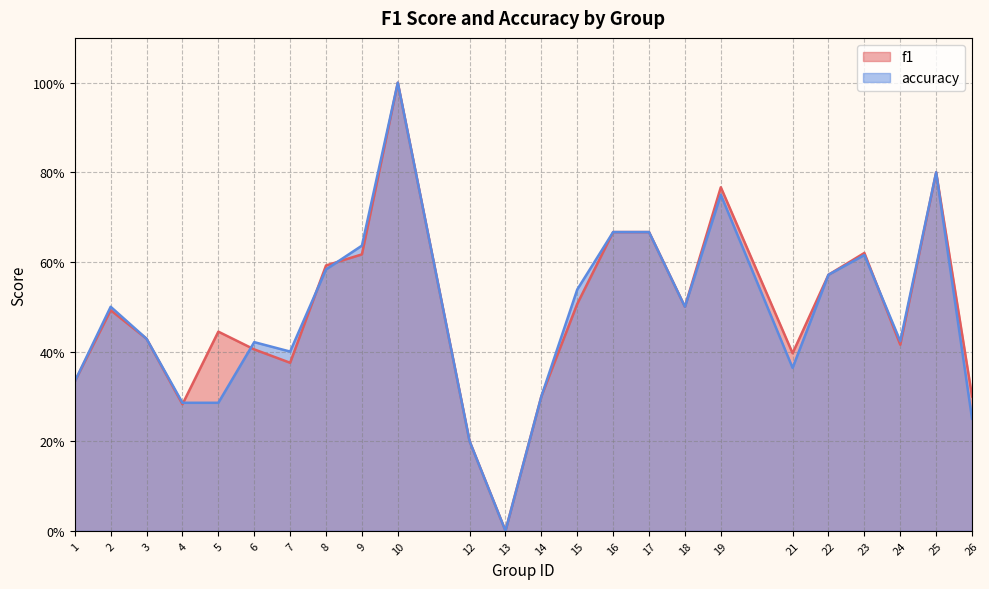

What is the difference between the second highest and minimum values in the f1 series?

0.8